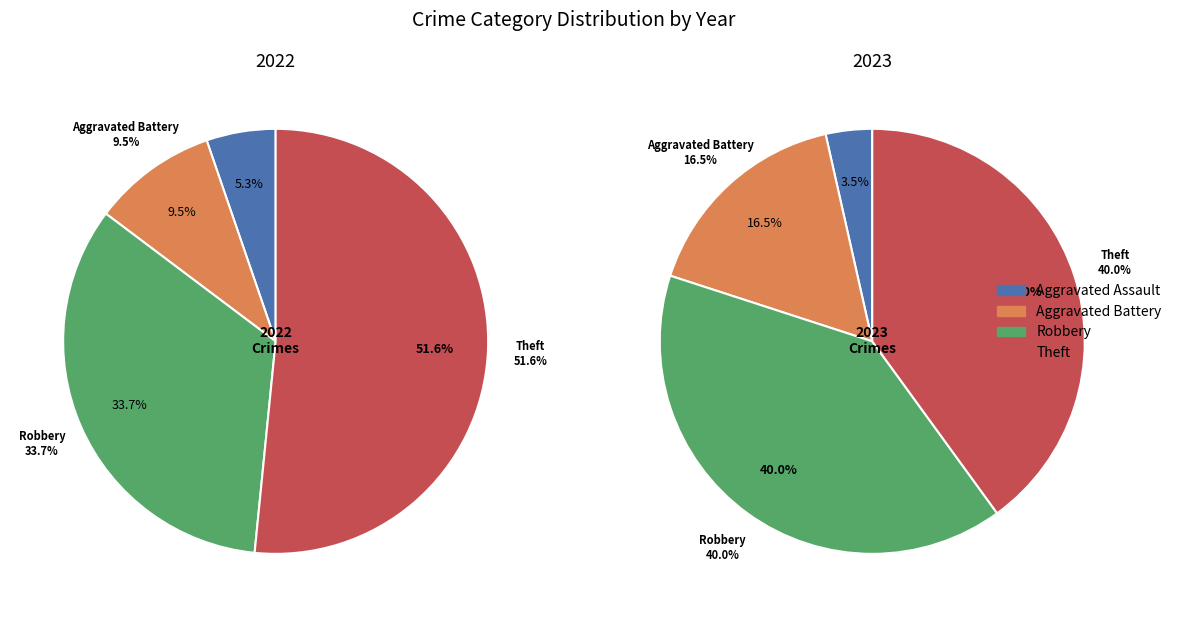

How many slices are in this pie chart?

4